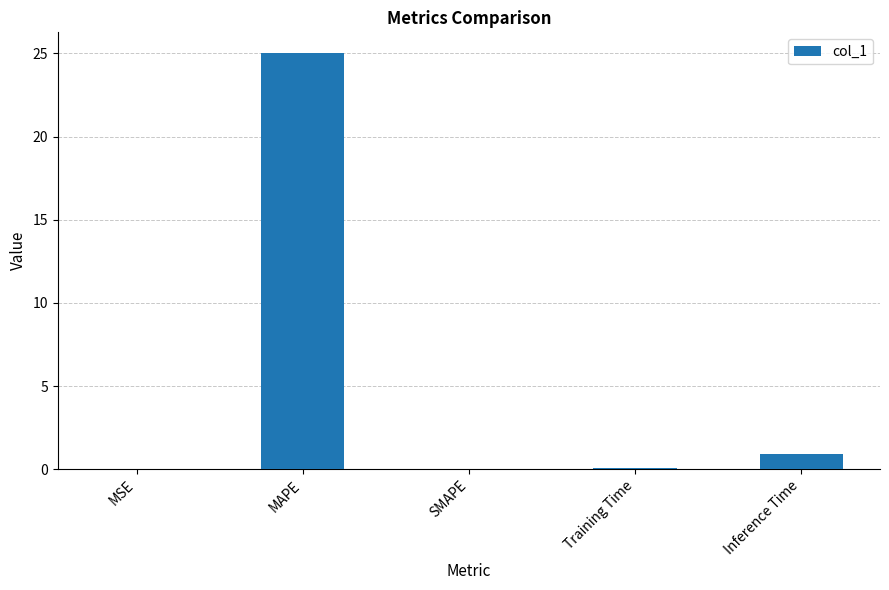

Count the number of data series in this chart.

1